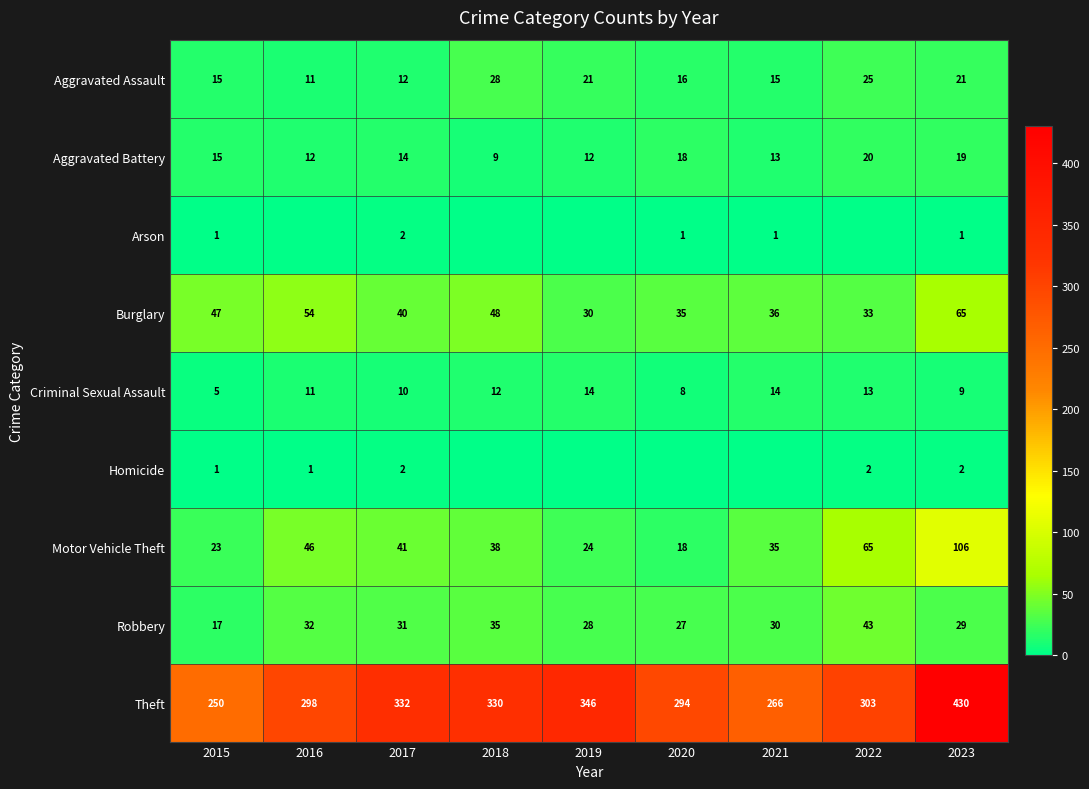

Is the value of Aggravated Battery at 2016 greater than the value of Motor Vehicle Theft at 2020?

No